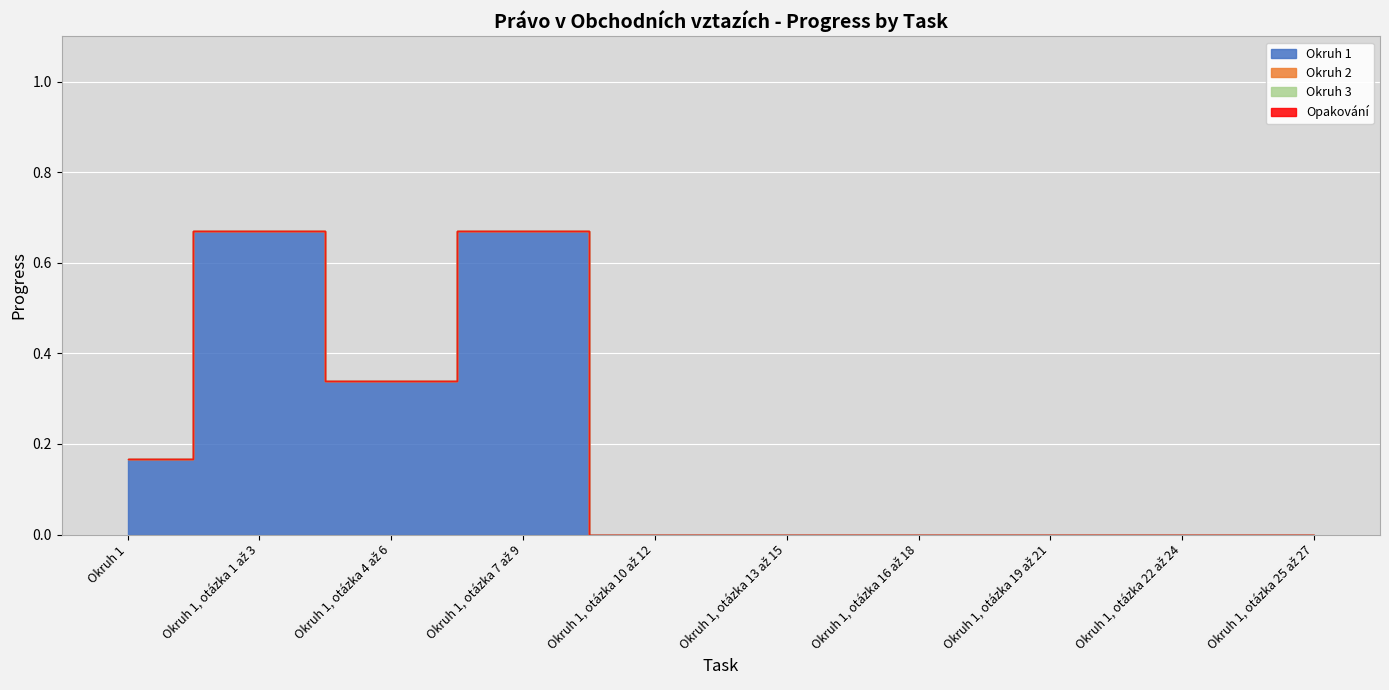

True or false: Okruh 3 and Okruh 1 intersect in this chart.

False